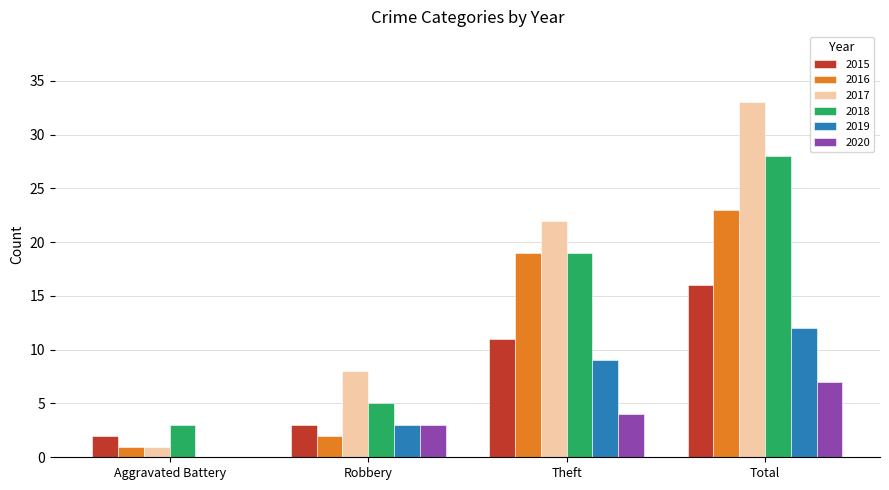

What is the greatest value displayed?

33